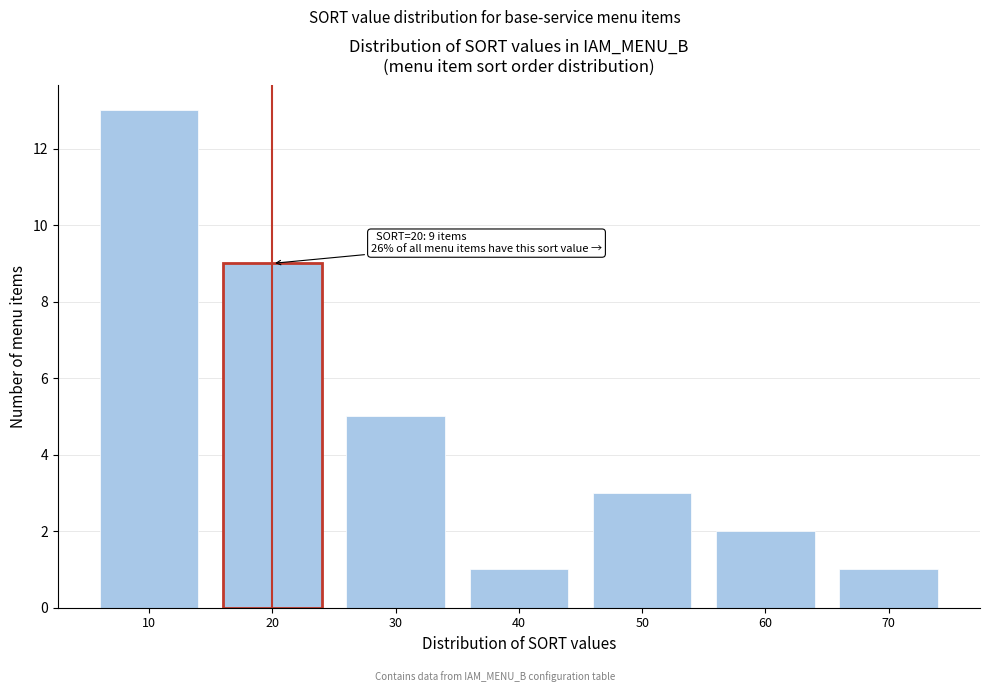

Reading left to right, list all the values displayed in this chart.

10=13	20=9	30=5	40=1	50=3	60=2	70=1